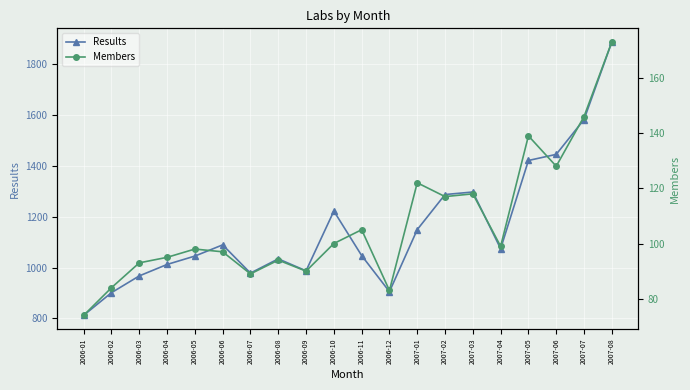

At how many categories does at least one series exceed 650?

20